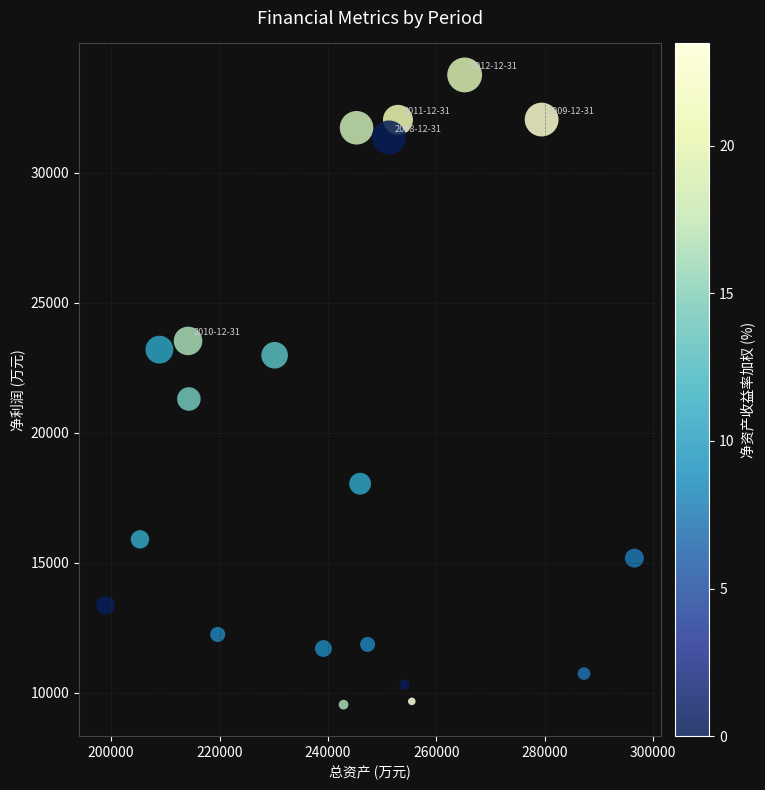

What Y value in the scatter plot is closest to 21659?

21305